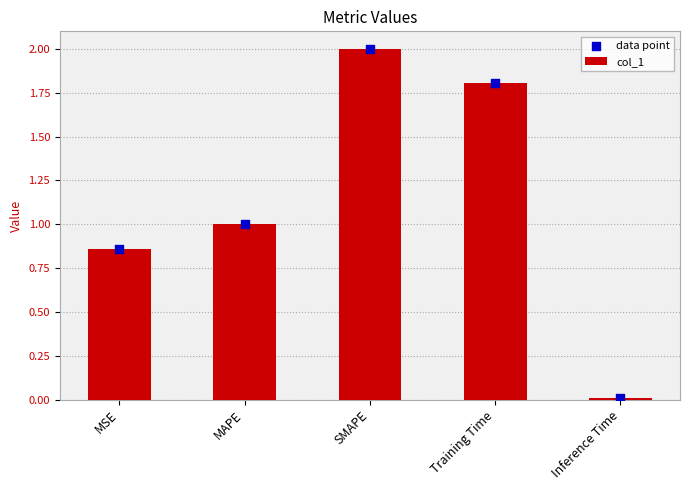

Which series has the largest total across all categories?

col_1